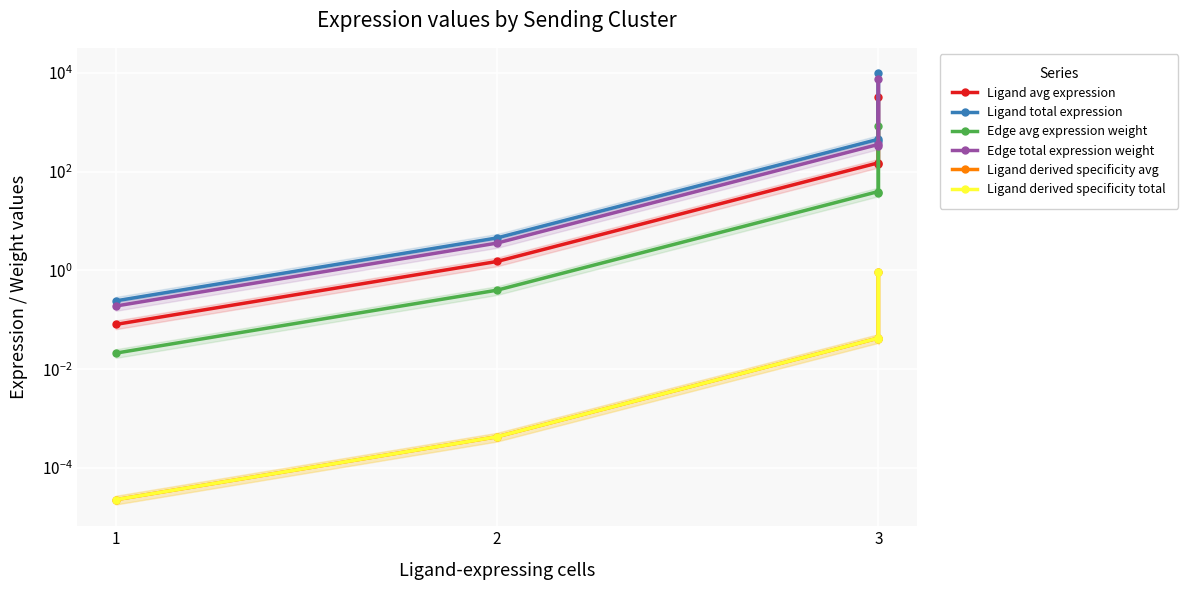

List the series in order of their peak value, lowest first.

Ligand derived specificity total, Ligand derived specificity avg, Edge avg expression weight, Ligand avg expression, Edge total expression weight, Ligand total expression